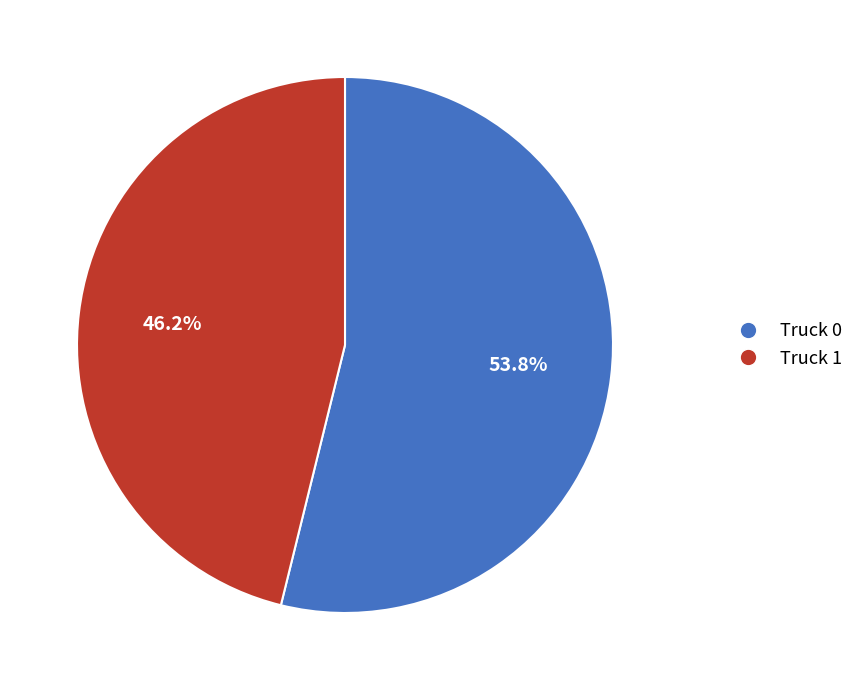

Combined, what portion of the pie is Truck 1 and Truck 0?

100.0%